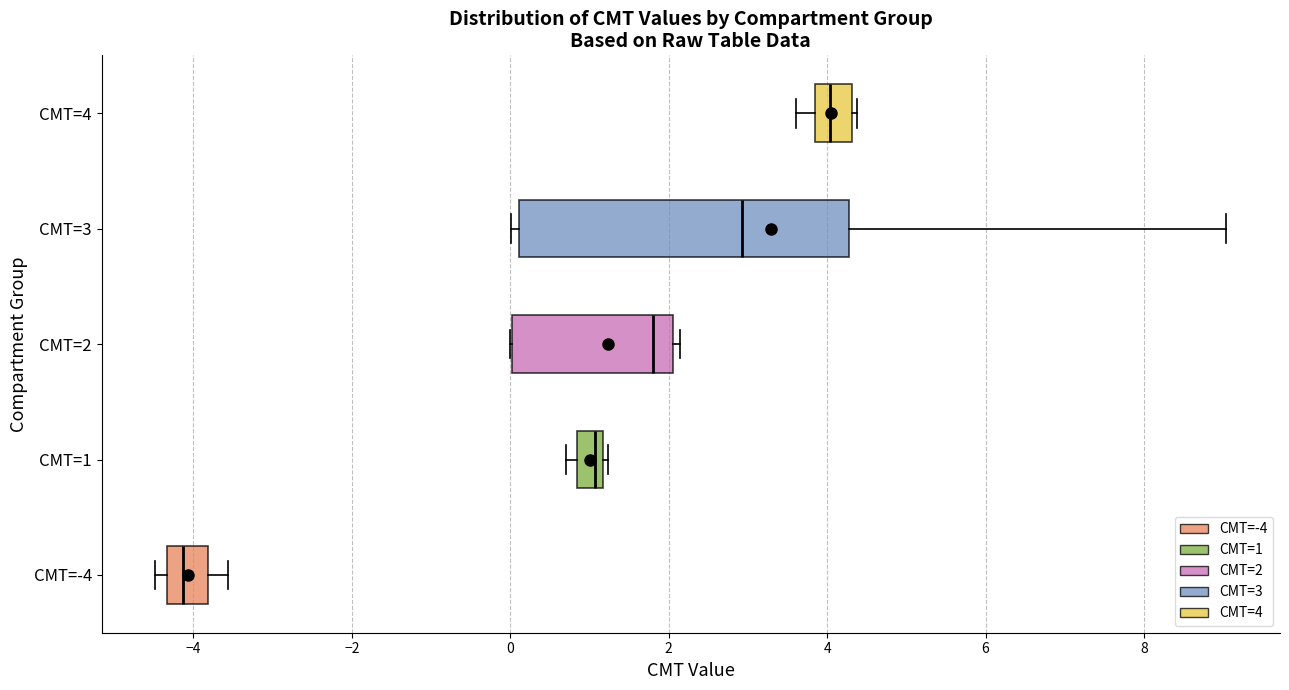

Which box's median line is the furthest to the left?

CMT=-4